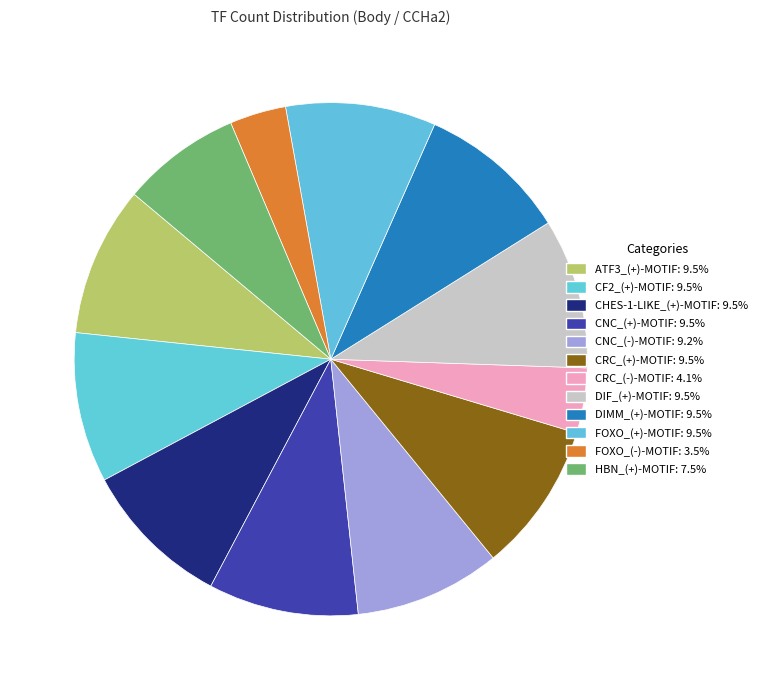

What is the largest slice in the pie chart?

Atf3_(+)-motif